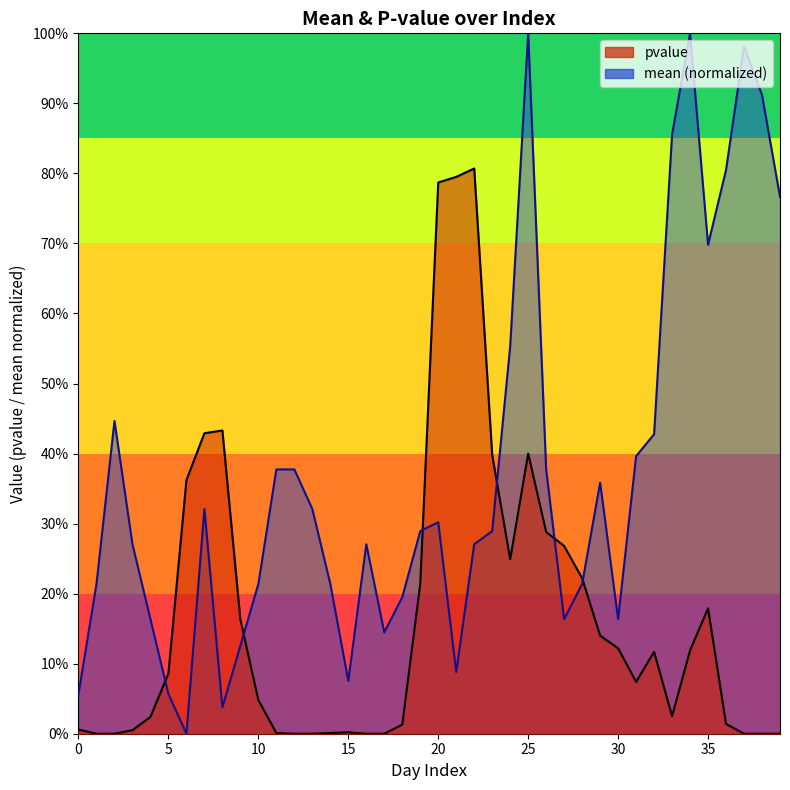

Which series has the largest range (max minus min)?

mean